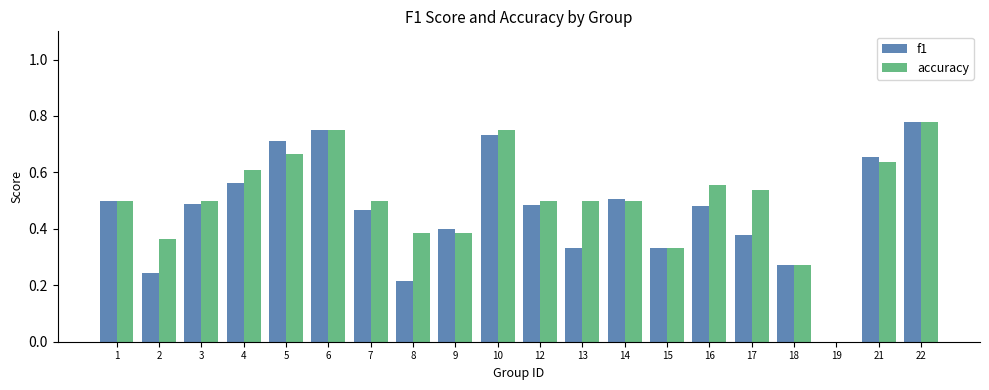

How many groups of bars are there?

20